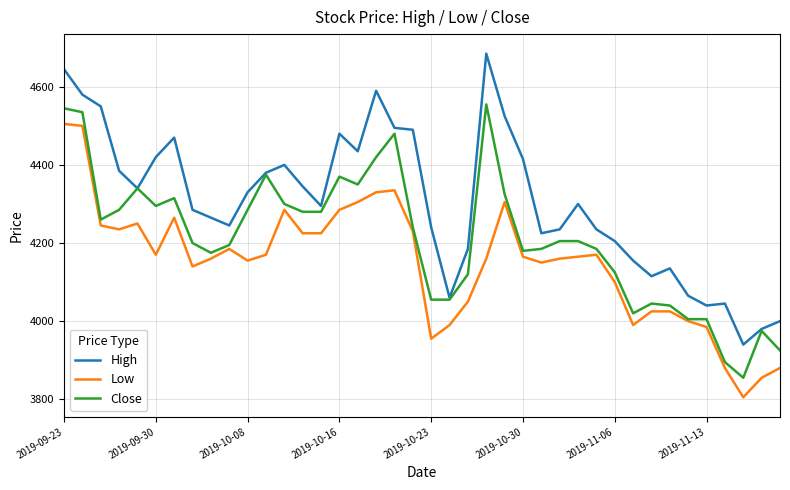

Which series has the largest range (max minus min)?

High